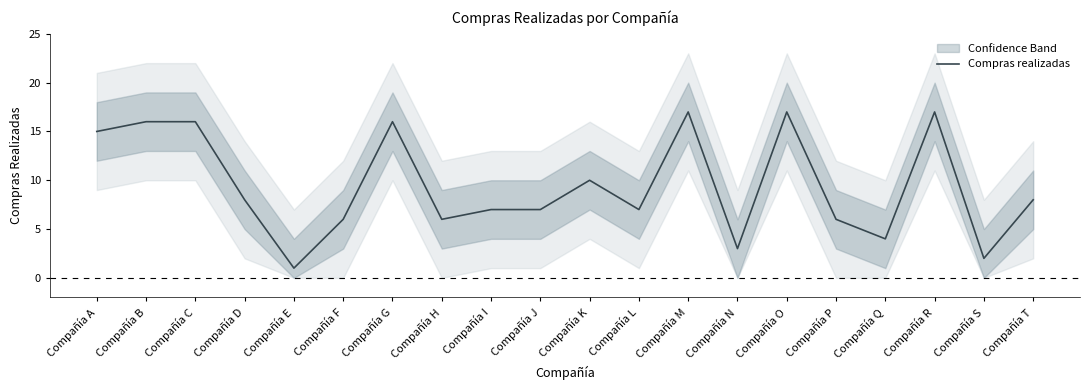

What is the maximum value shown in the chart?

17